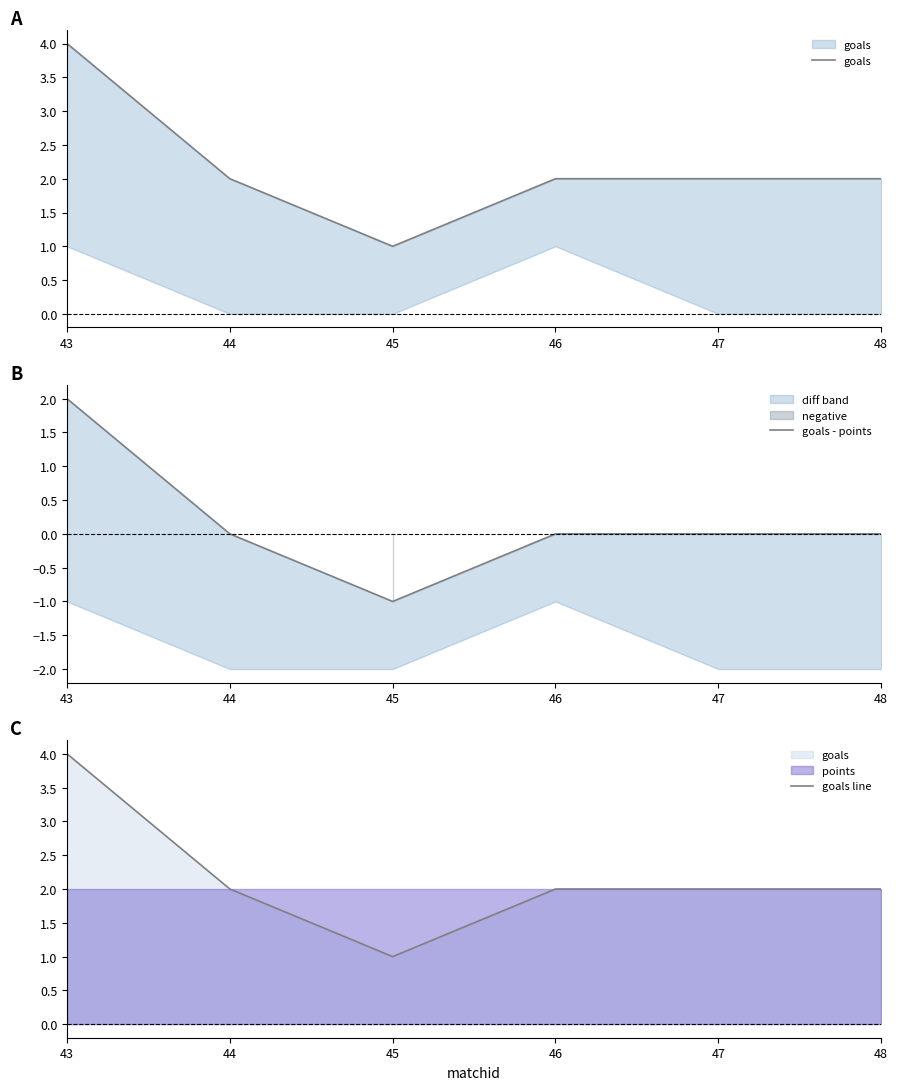

True or false: goals line has a value of 2 at 47.

True